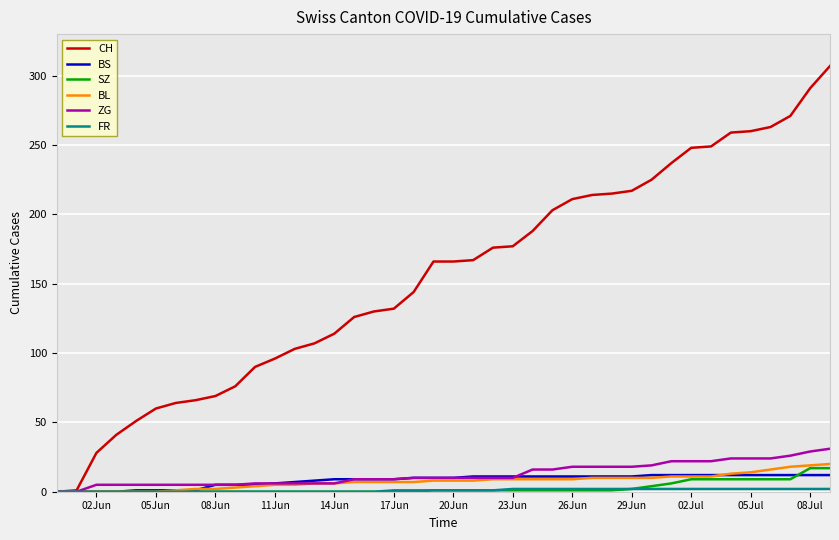

Which series has the largest total across all categories?

CH